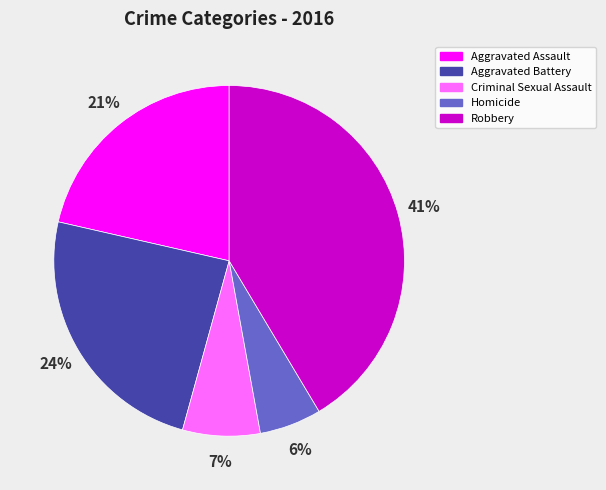

To the nearest percent, what is the difference between the Aggravated Assault and Criminal Sexual Assault slice percentages?

14%